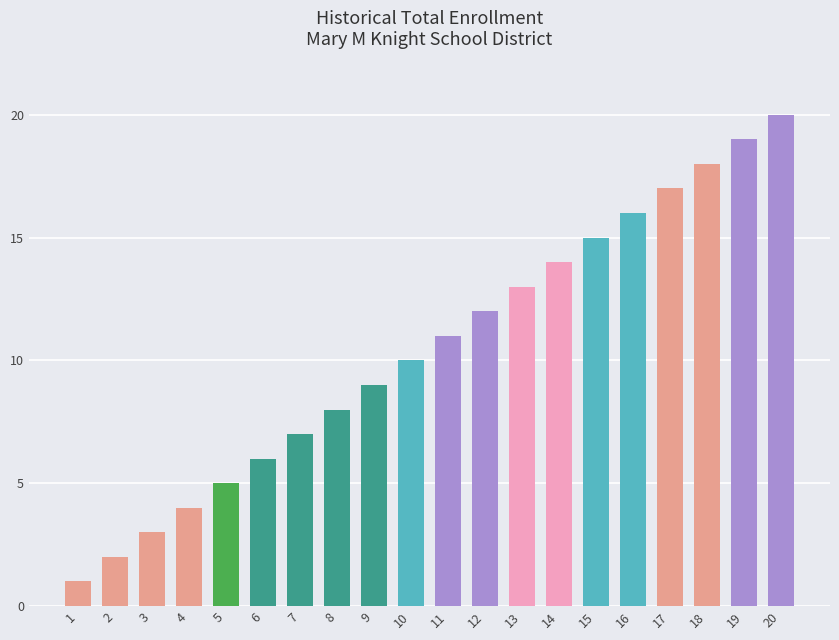

Which label corresponds to the smallest value in the chart?

1